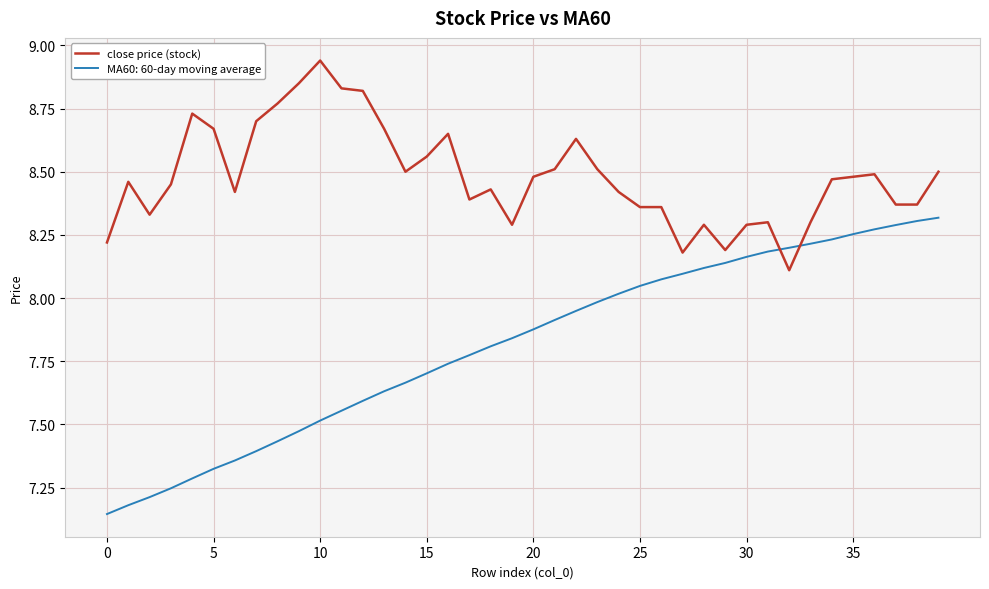

Is this an area chart (filled region under the line)?

No